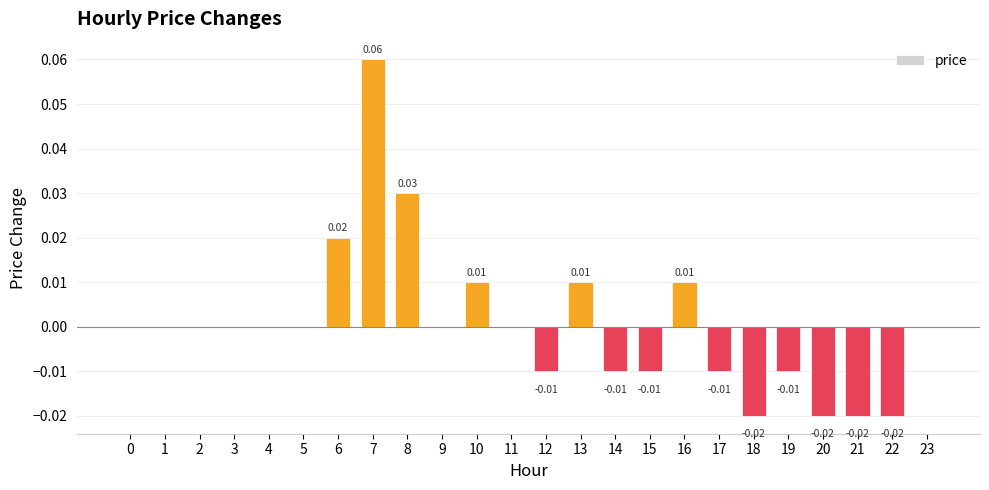

Which has a higher value, 7 or 19?

7